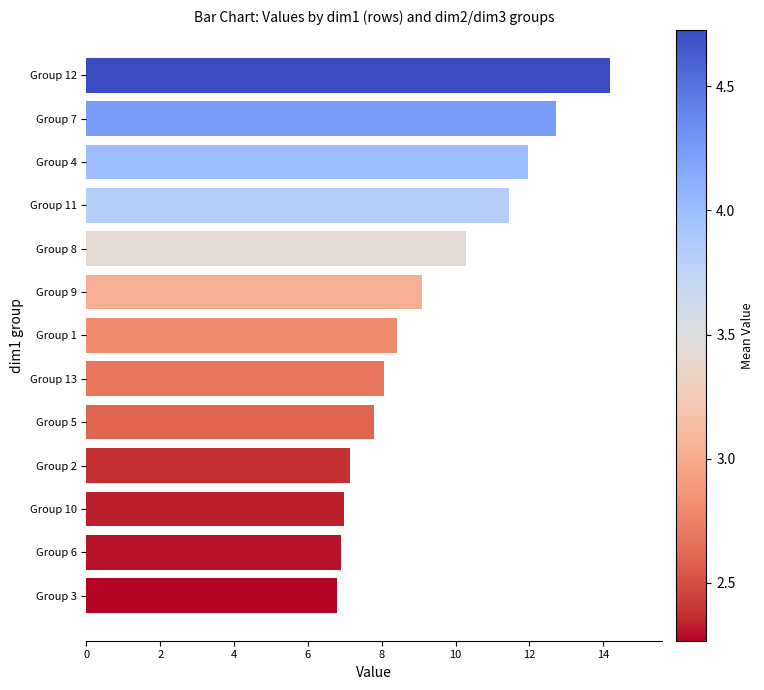

Are the bars horizontal?

Yes